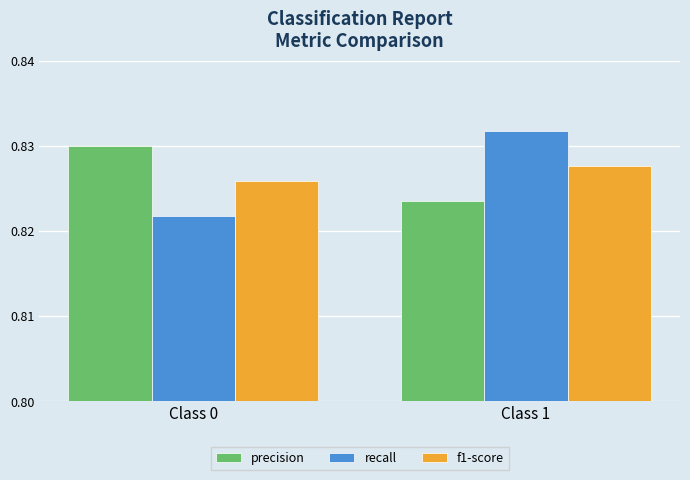

How many bars are there in each group?

3